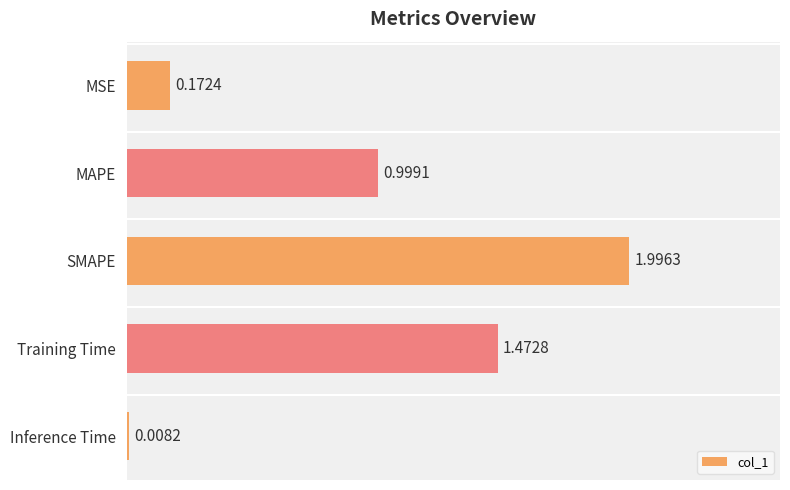

What is the average value?

0.9